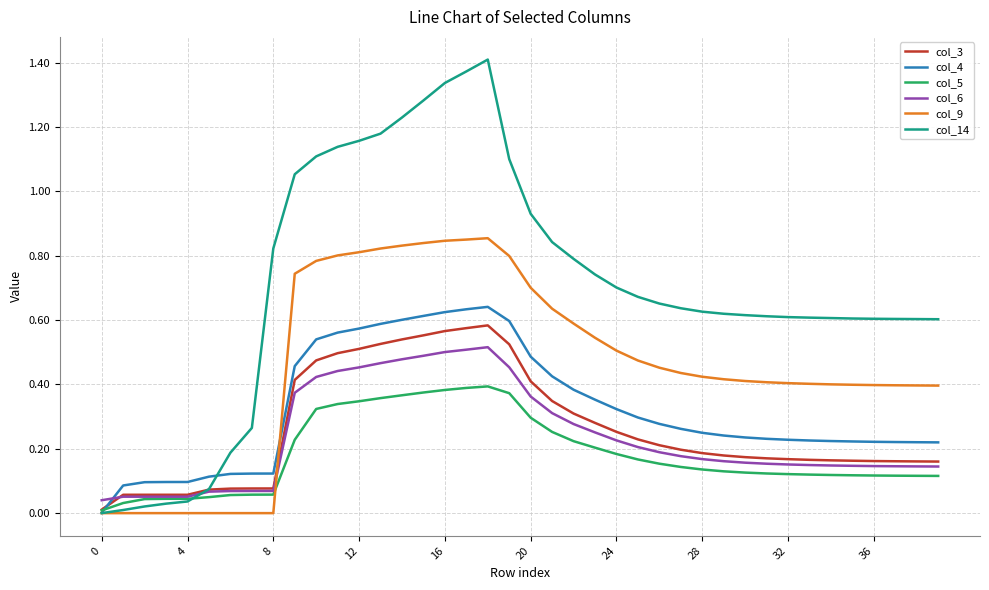

Which series has the largest total across all categories?

col_14